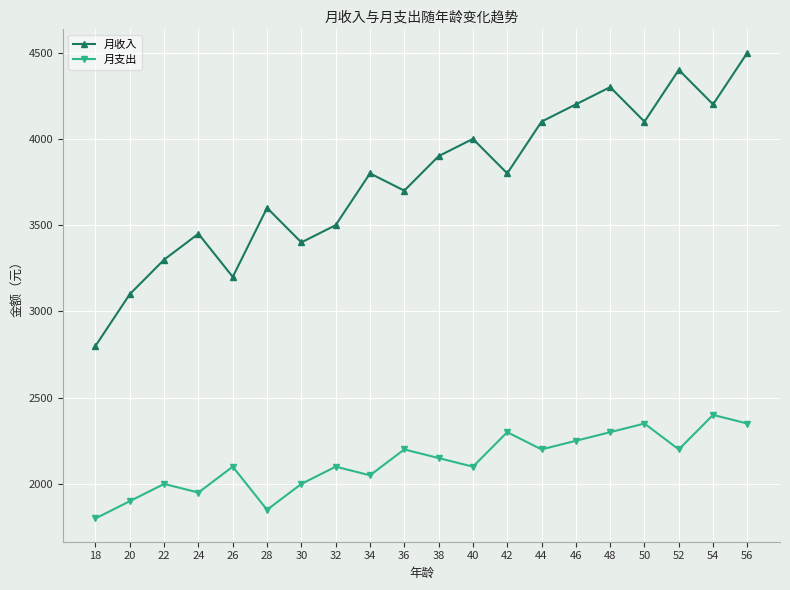

How many data points does each series have?

20